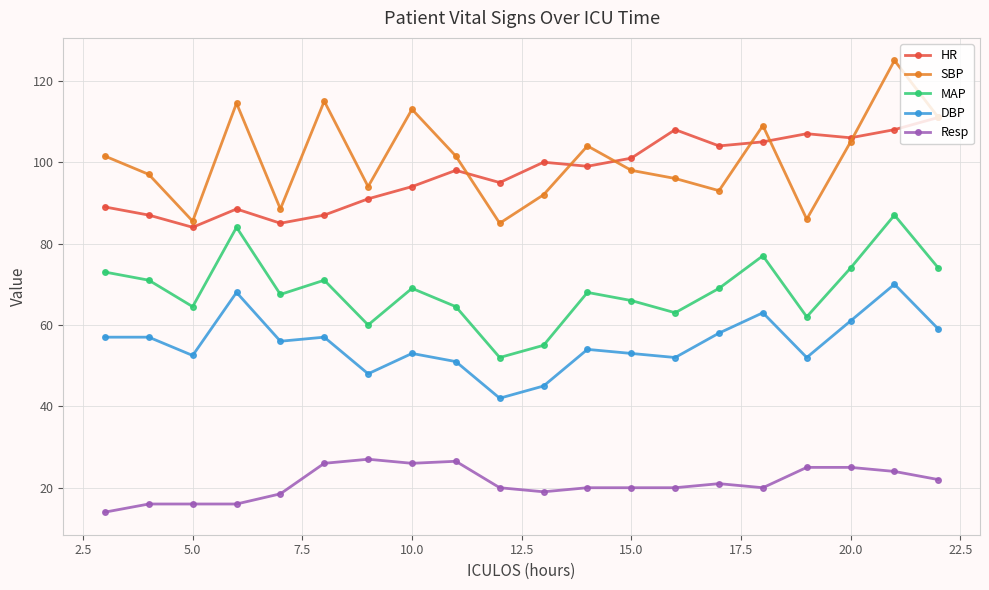

What is the value of the Resp point at the 15th from the left?

21.0